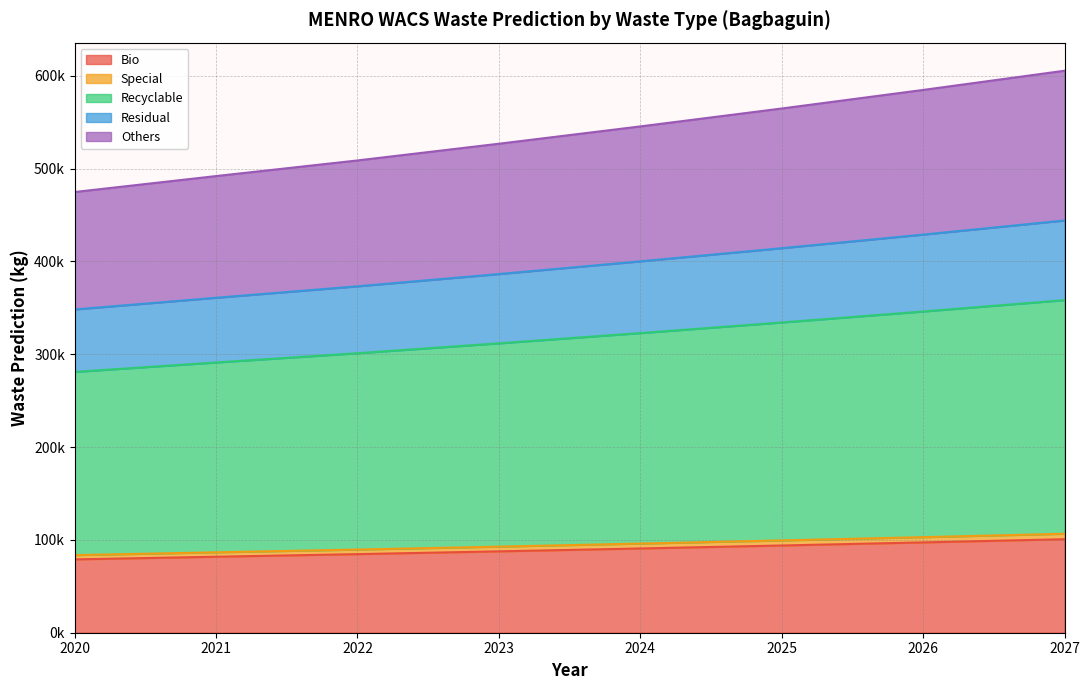

True or false: Special and Recyclable intersect in this chart.

False